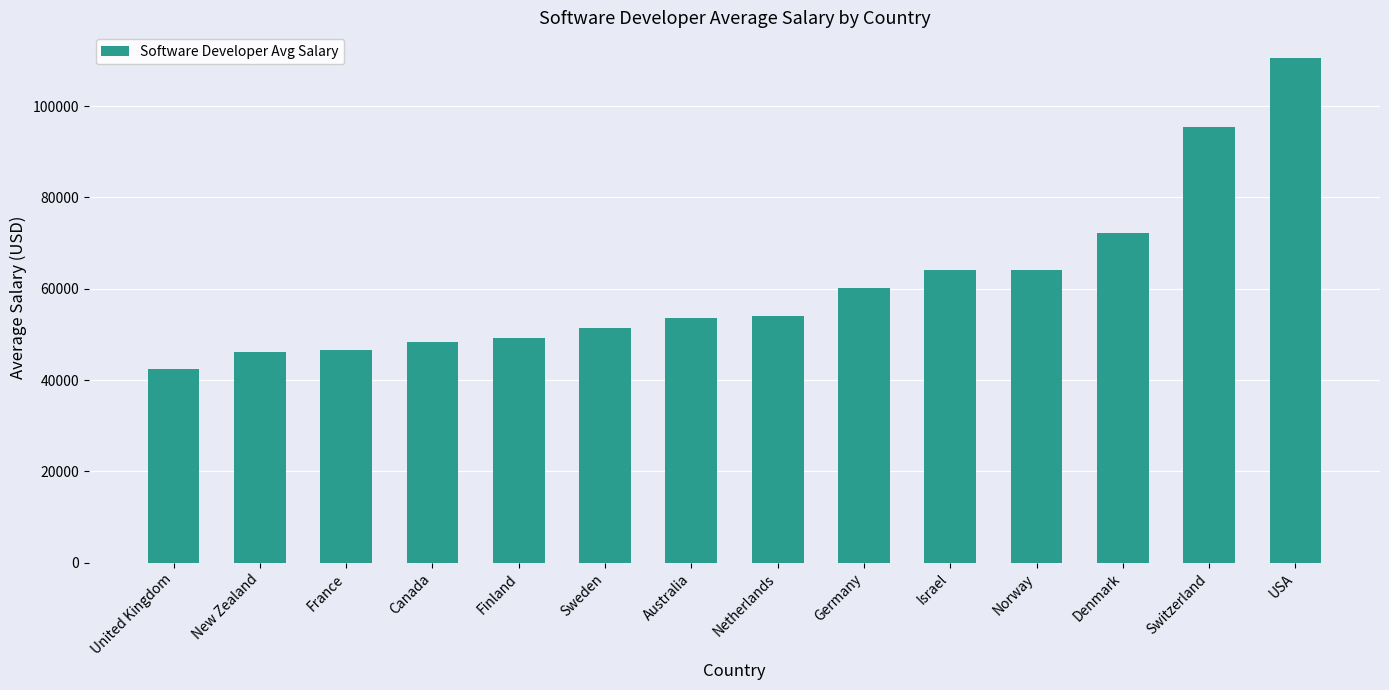

Read the value at Germany, to the nearest 100.

60200